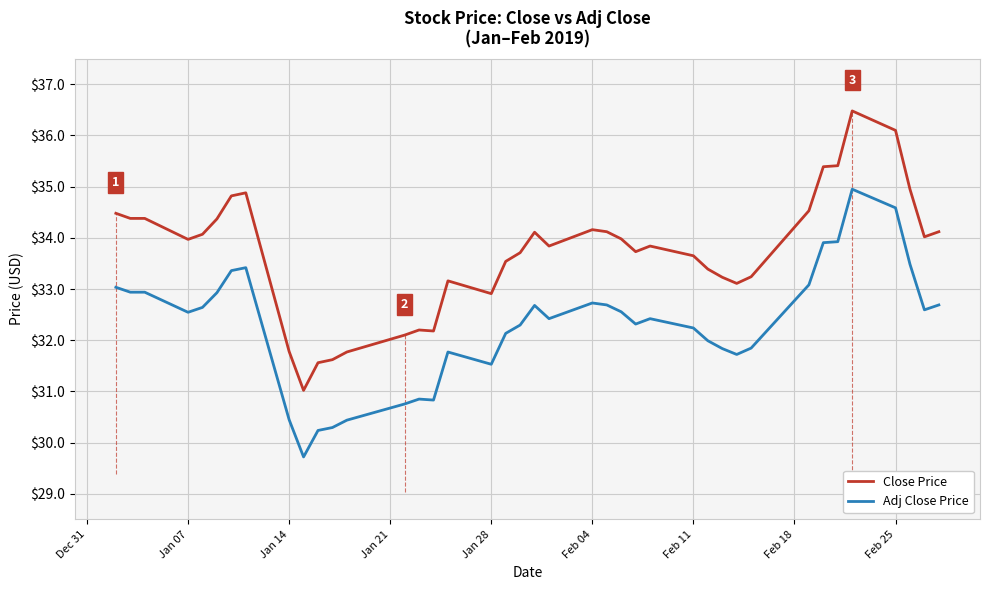

What is the greatest value displayed?

36.5